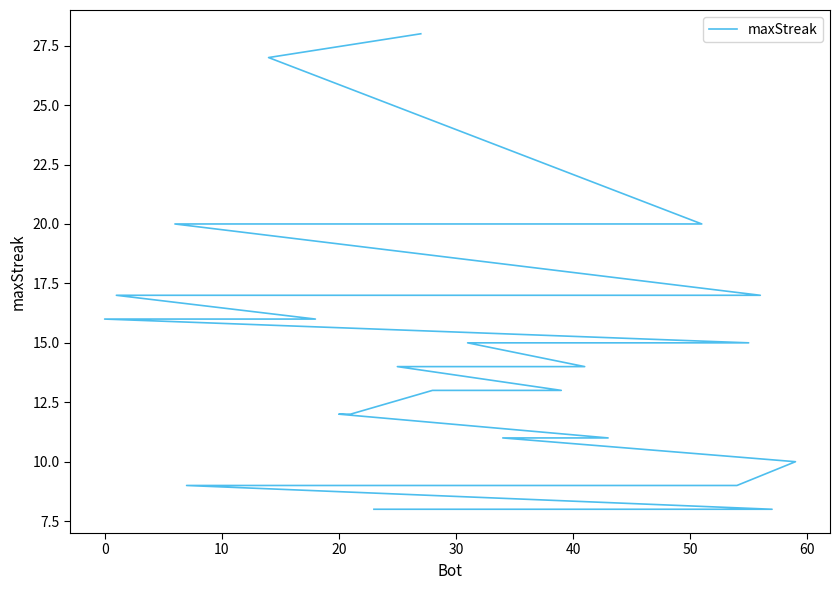

What is the difference between the maximum and minimum values?

20